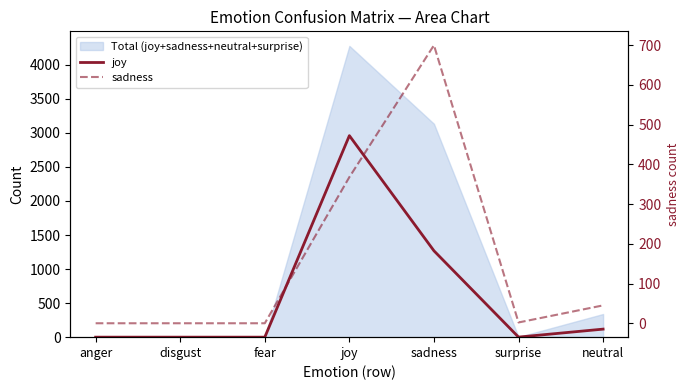

Which category has the lowest value across all series?

anger